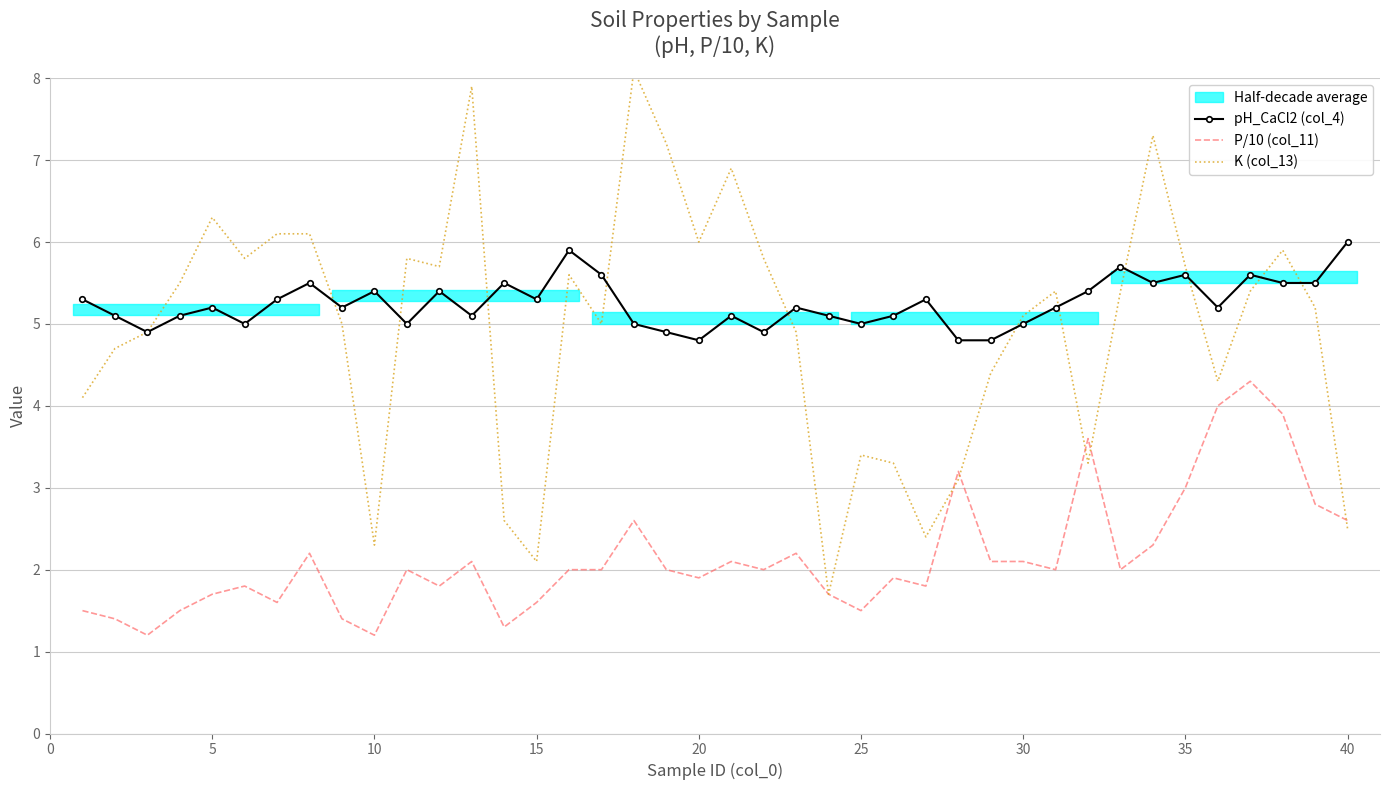

The pH_CaCl2 (col_4) series shows 2.3 at 40. True or false?

False